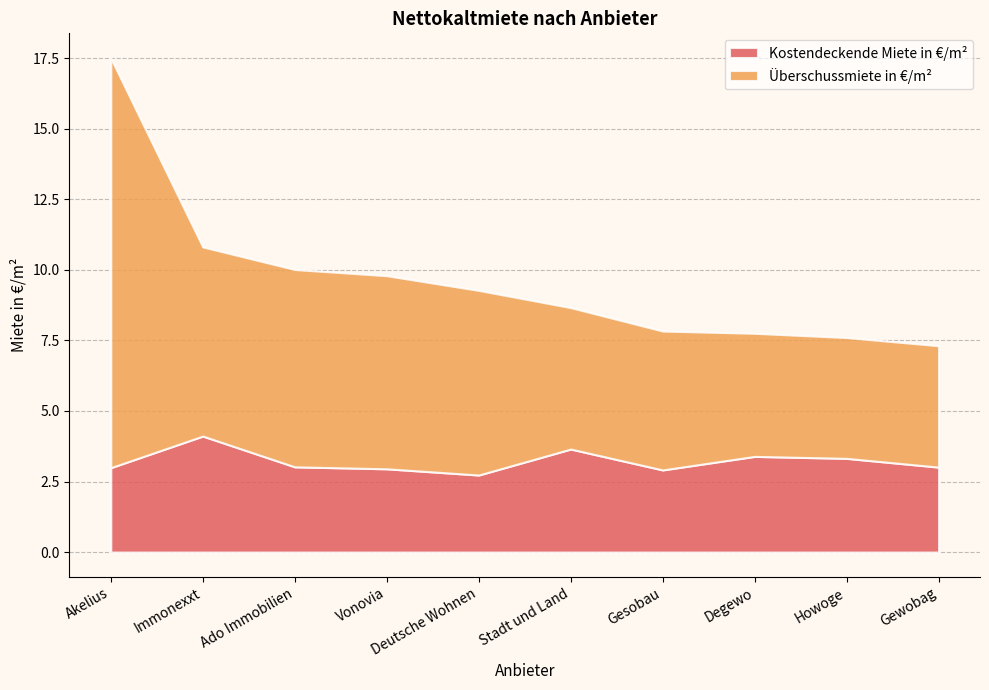

The Überschussmiete in €/m² series shows 4.3 at Gewobag. True or false?

True